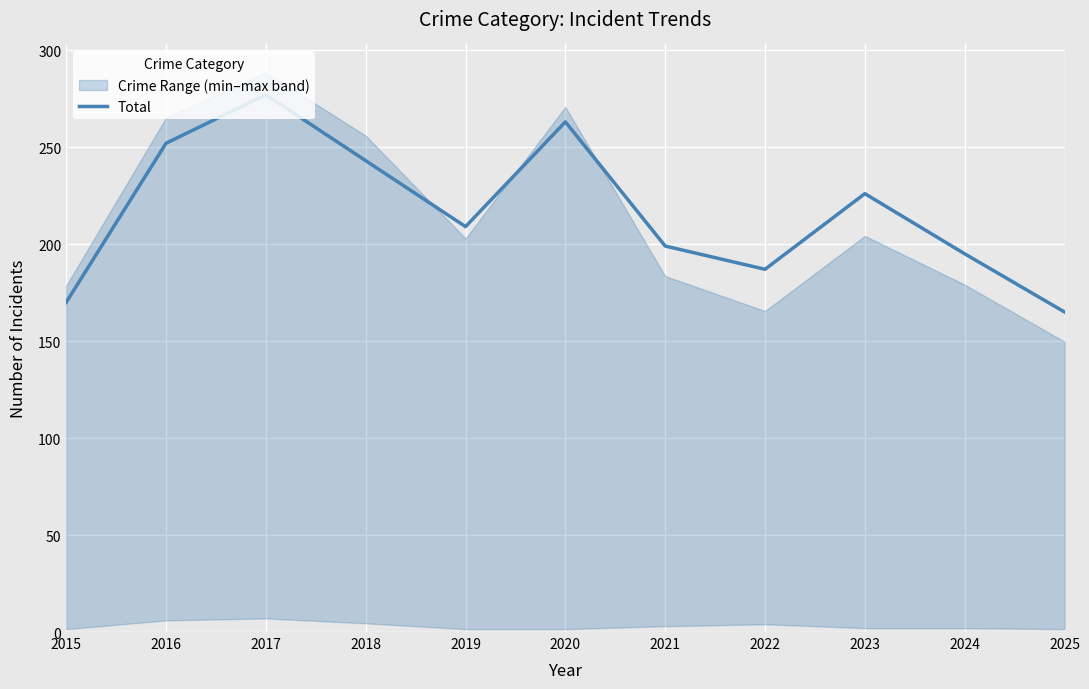

Reading right to left, what are all the values shown in this chart?

165	195	226	187	199	263	209	243	277	252	170